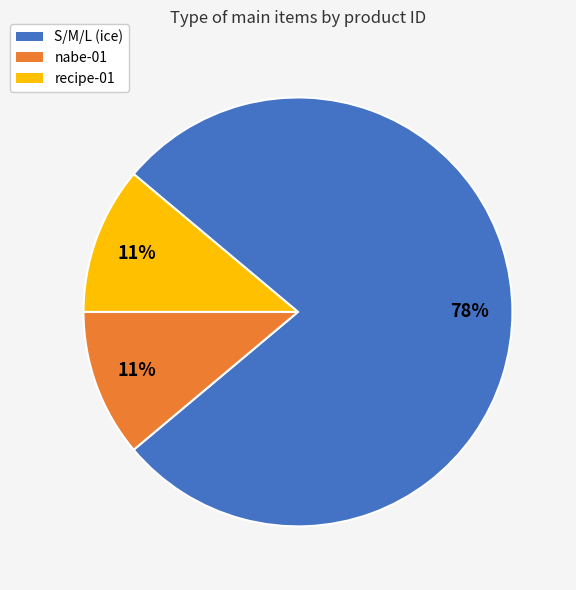

Does nabe-01 represent more than half of the total?

No